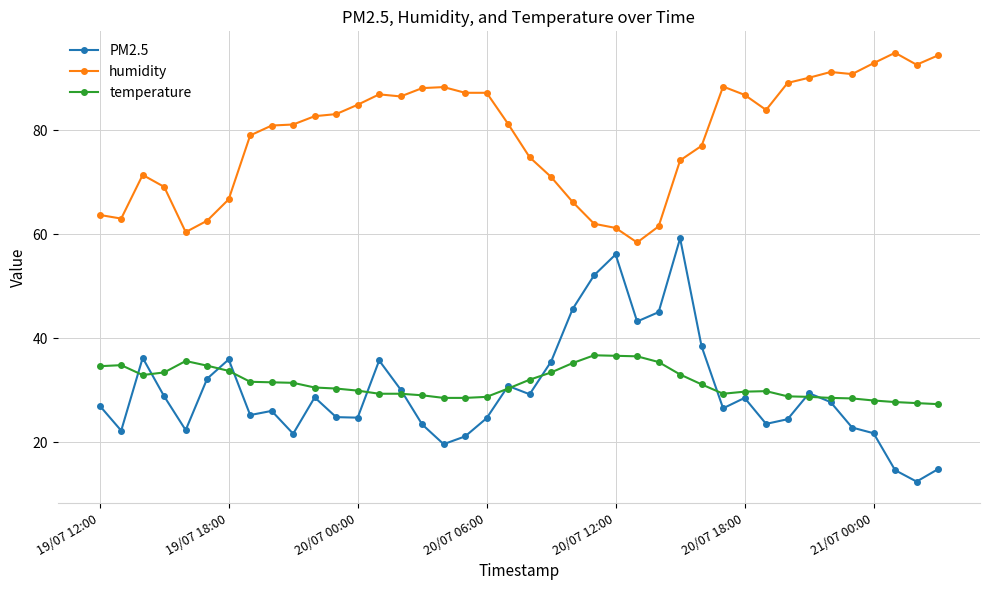

Which series has the largest range (max minus min)?

PM2.5